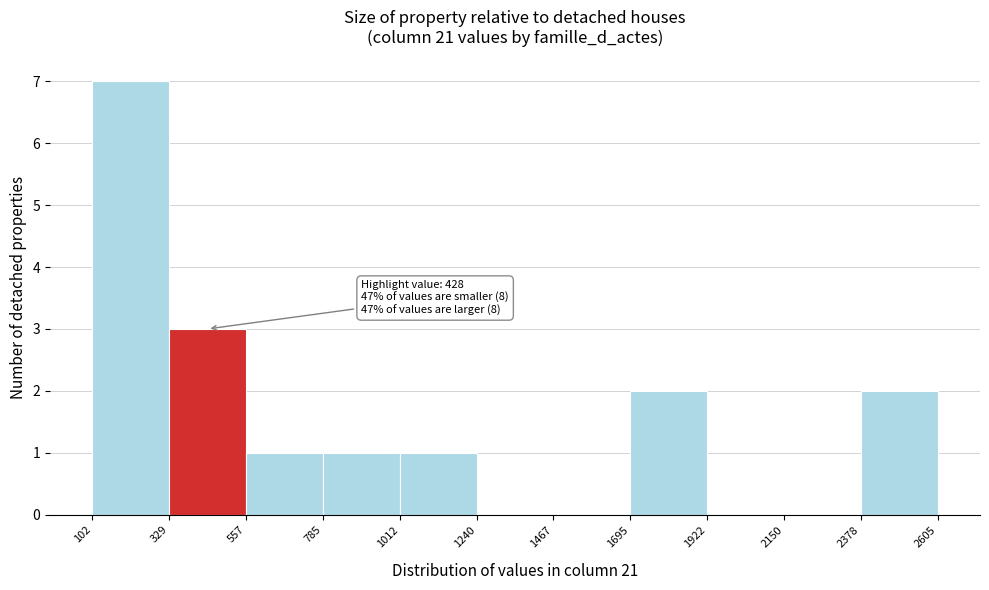

Which range on the x-axis has the tallest bar?

102 to 329